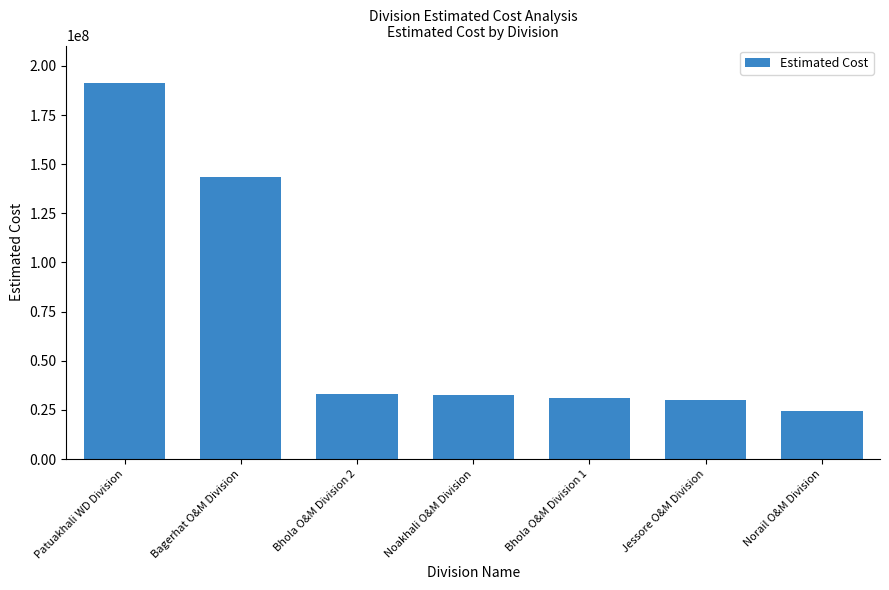

What value does the data have at Bhola O&M Division 1?

31021989.1